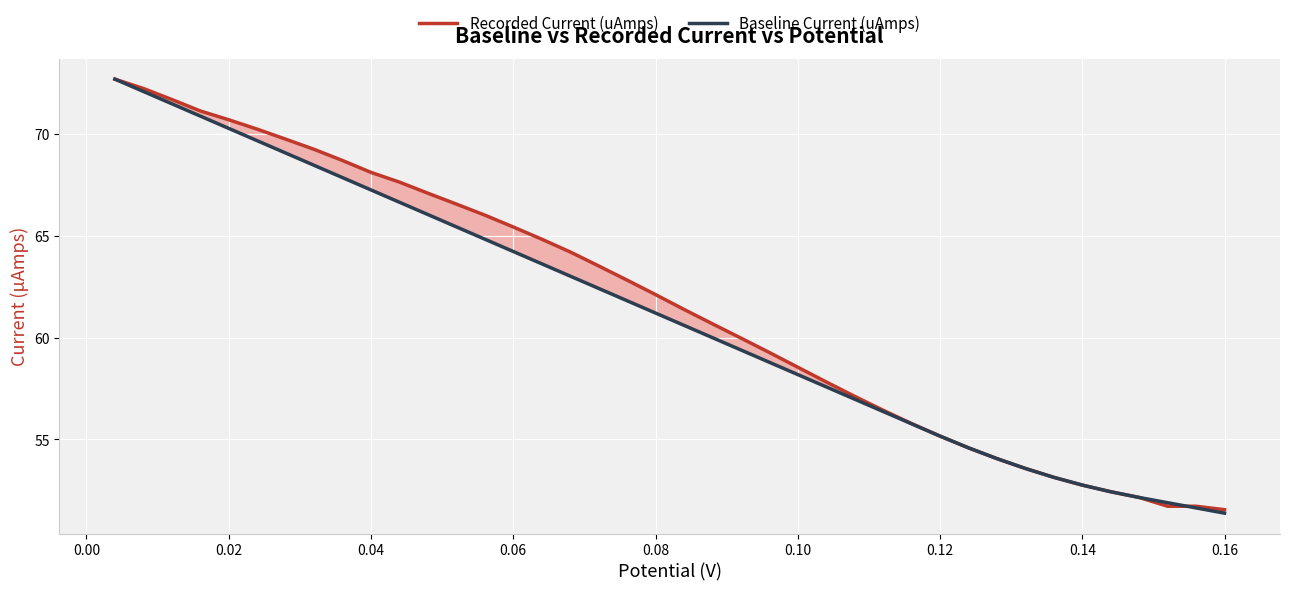

What is the difference between the maximum and minimum values in the Baseline Current (uAmps) series?

21.3